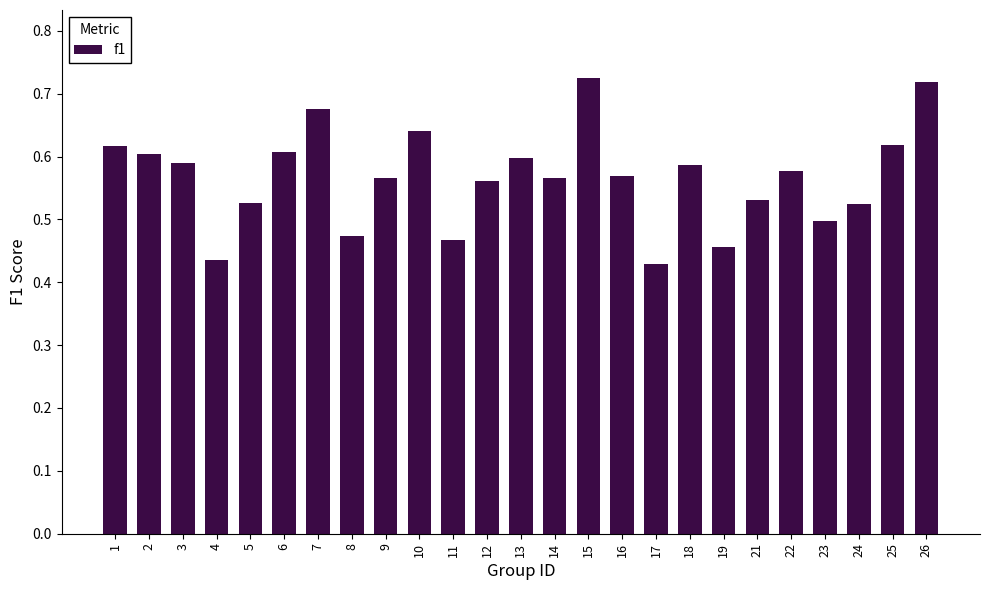

At which label is the value closest to 0?

17